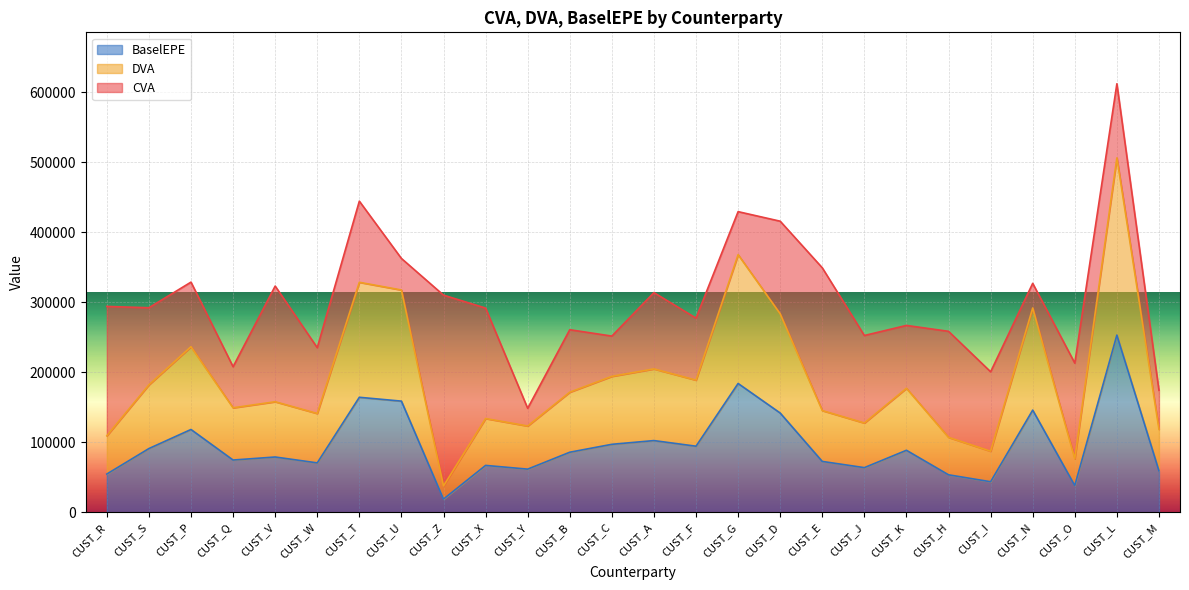

Is the value of BaselEPE at CUST_W greater than the value of DVA at CUST_T?

No